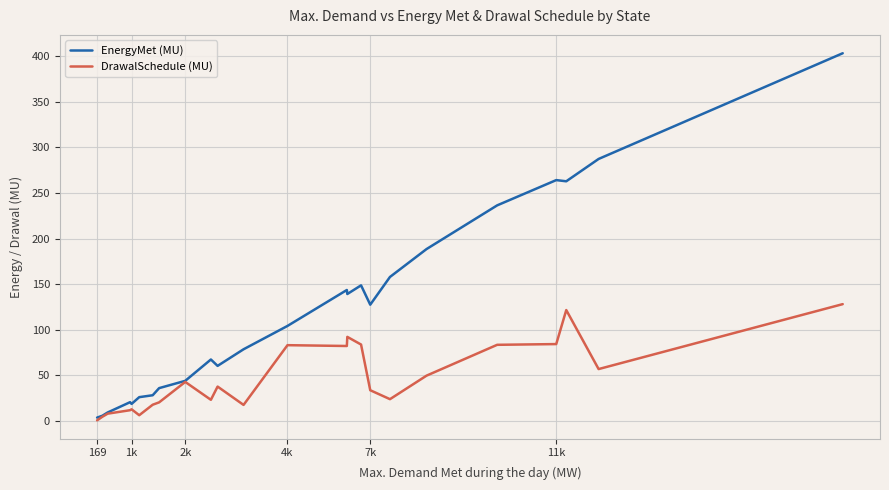

Which series has the largest total across all categories?

EnergyMet (MU)